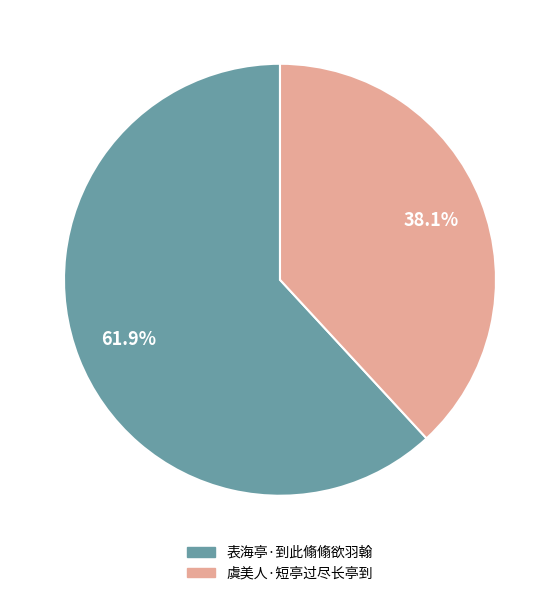

Is the sum of 表海亭·到此翛翛欲羽翰 and 虞美人·短亭过尽长亭到 greater than half?

Yes